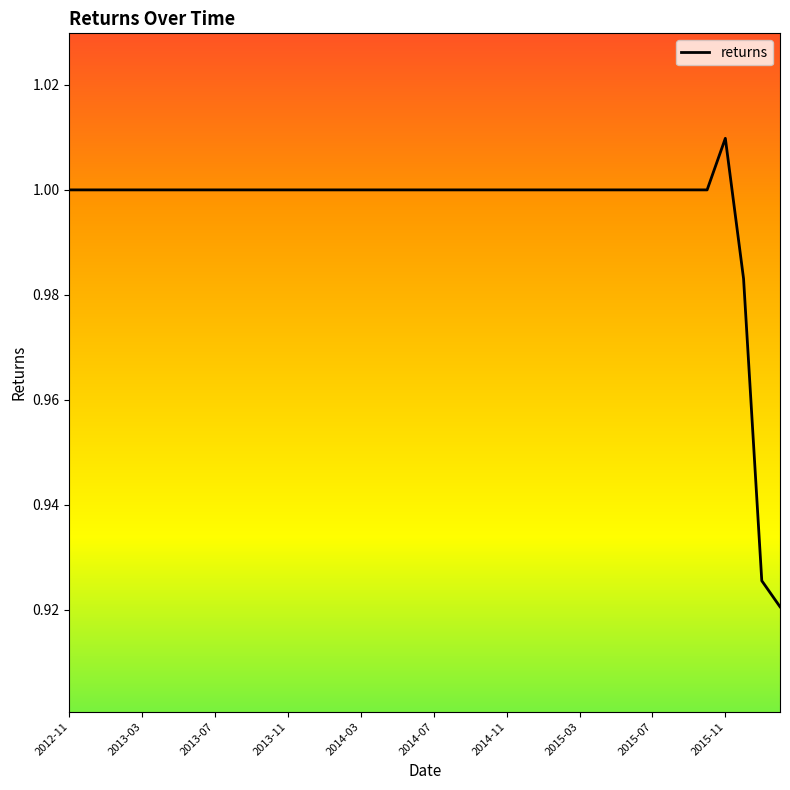

Count the values in the range 1 to 2.

37